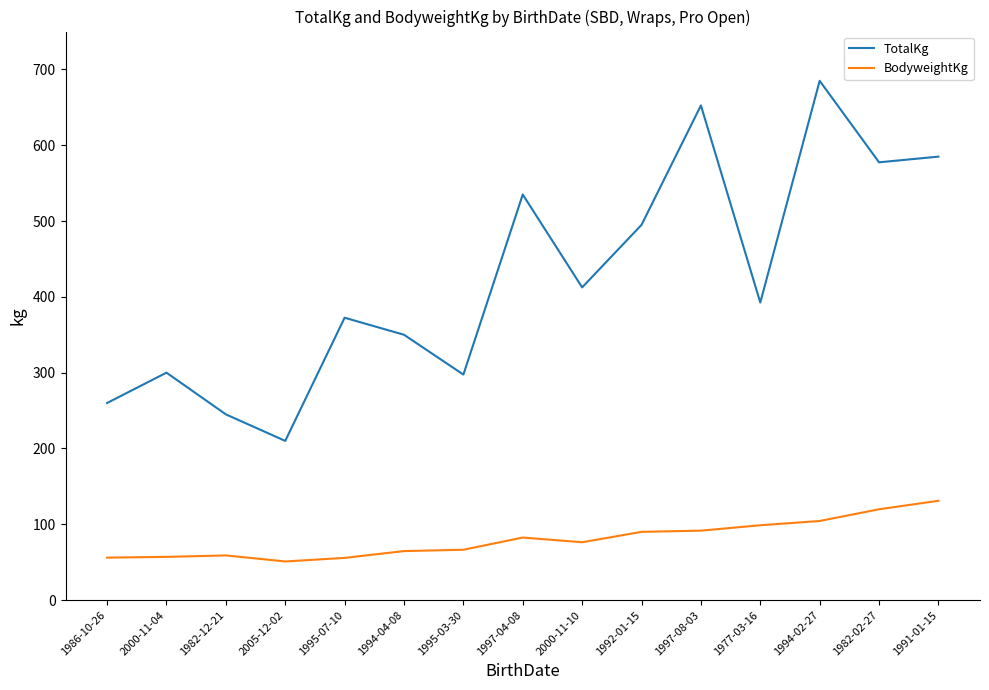

What is the highest value of the BodyweightKg series?

131.0